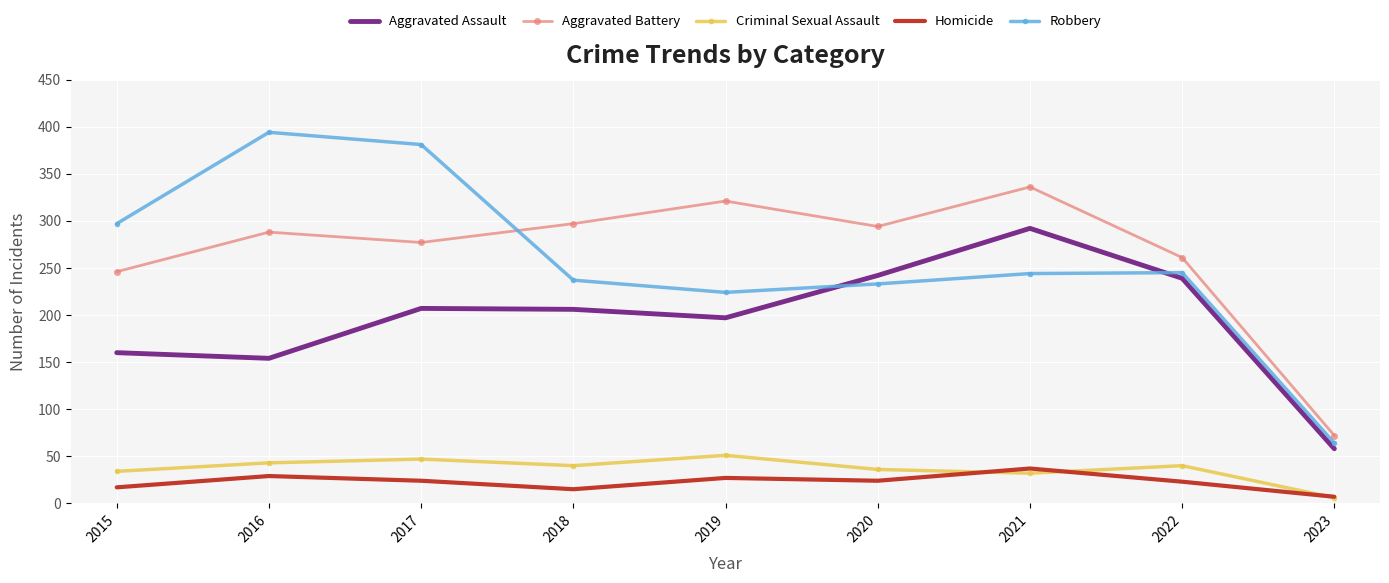

At which label does Criminal Sexual Assault reach its minimum?

2023